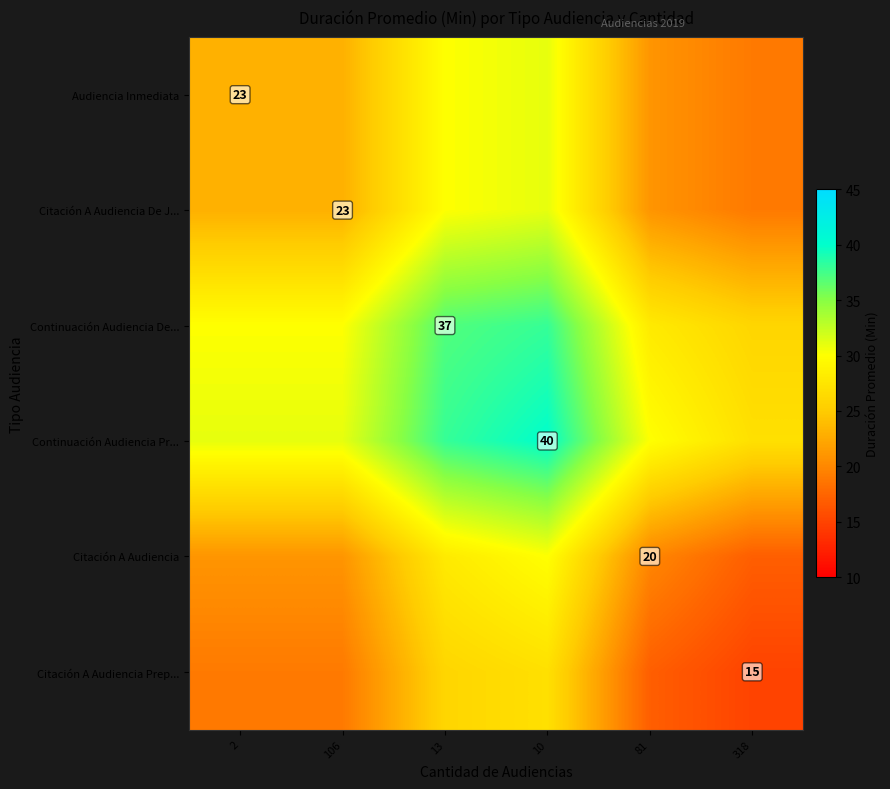

Is it true that Citación A Audiencia Prep... equals 5 at 318?

False